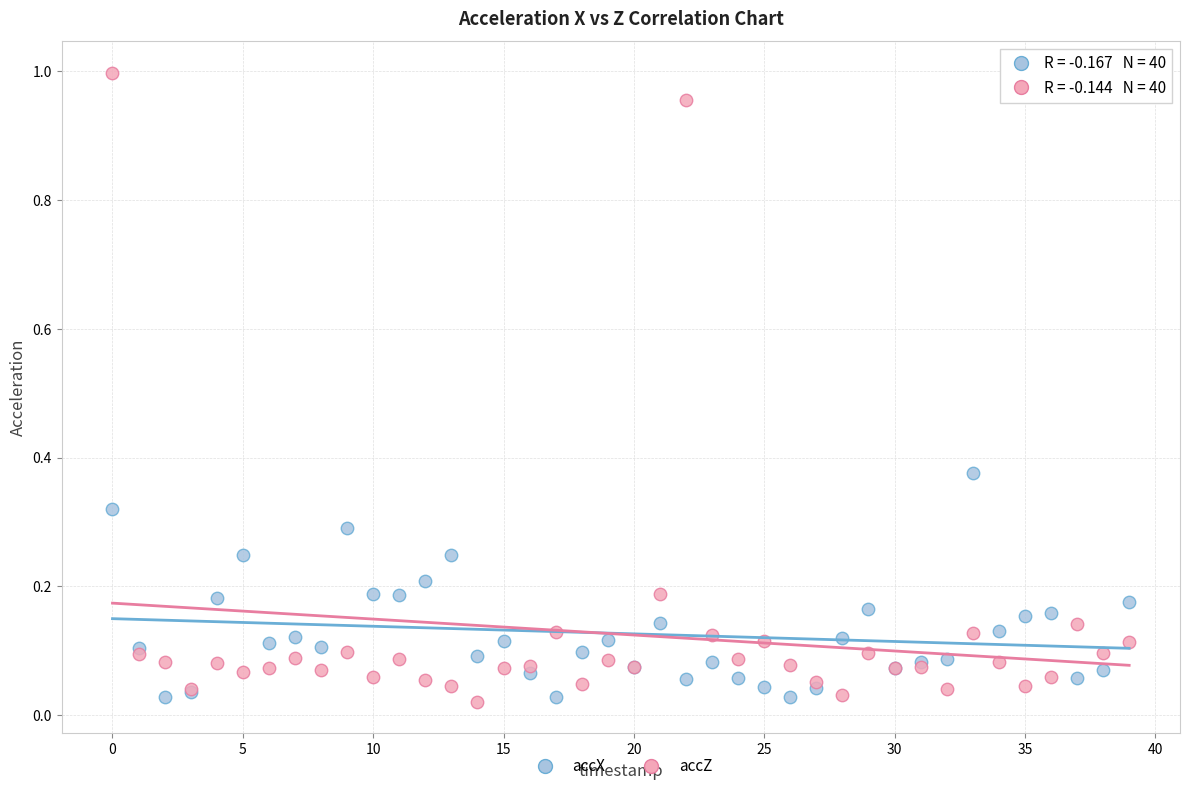

Which series contains the highest Y value?

accZ